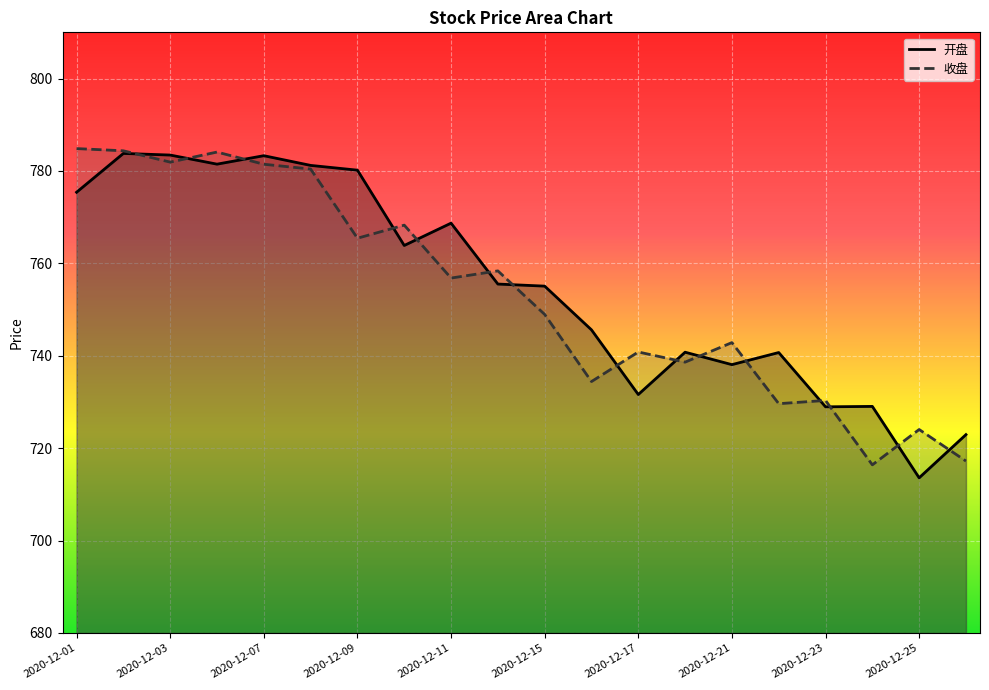

Reading right to left, list all the values displayed in this chart.

开盘: 722.9	713.6	729.0	729.0	740.7	738.1	740.8	731.6	745.6	755.1	755.5	768.7	763.9	780.2	781.2	783.3	781.5	783.4	783.8	775.4
收盘: 717.2	724.0	716.4	730.3	729.6	742.9	738.6	740.8	734.4	749.0	758.4	756.8	768.3	765.4	780.4	781.5	784.1	781.9	784.4	784.8